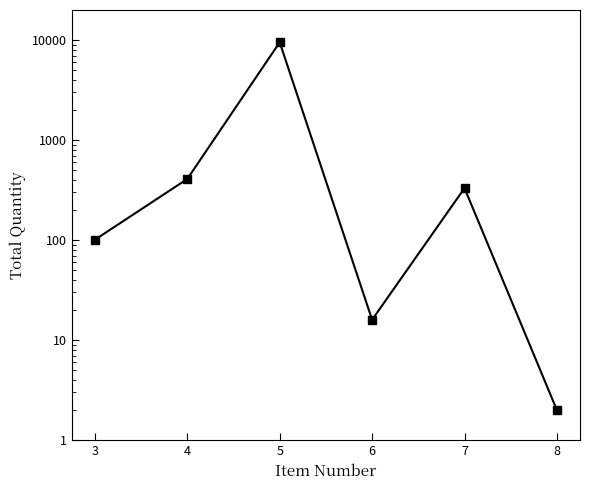

How many series are shown in this chart?

1